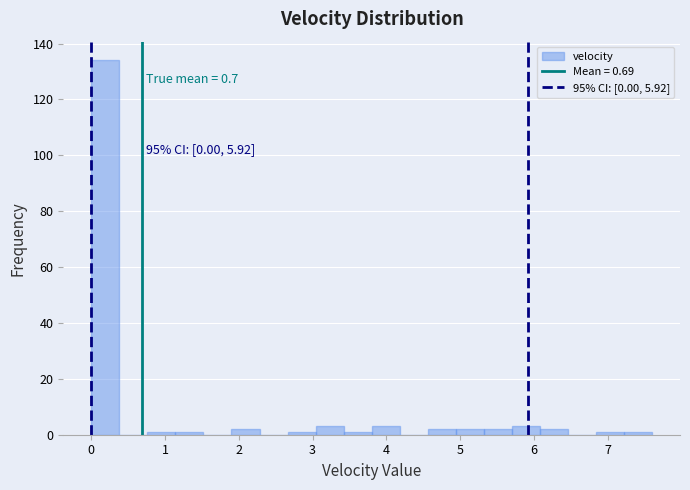

Read against the x-axis, roughly where is the centre of the tallest bar?

0.2